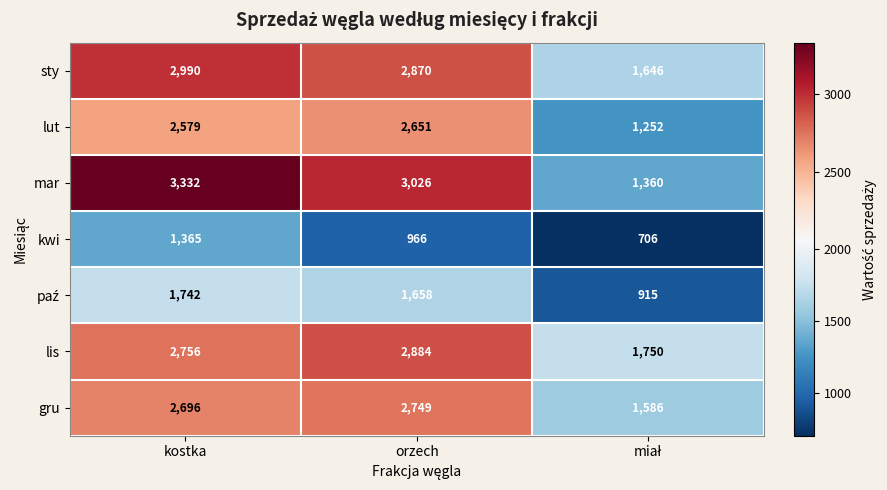

At which category does the chart reach its peak across all series?

kostka